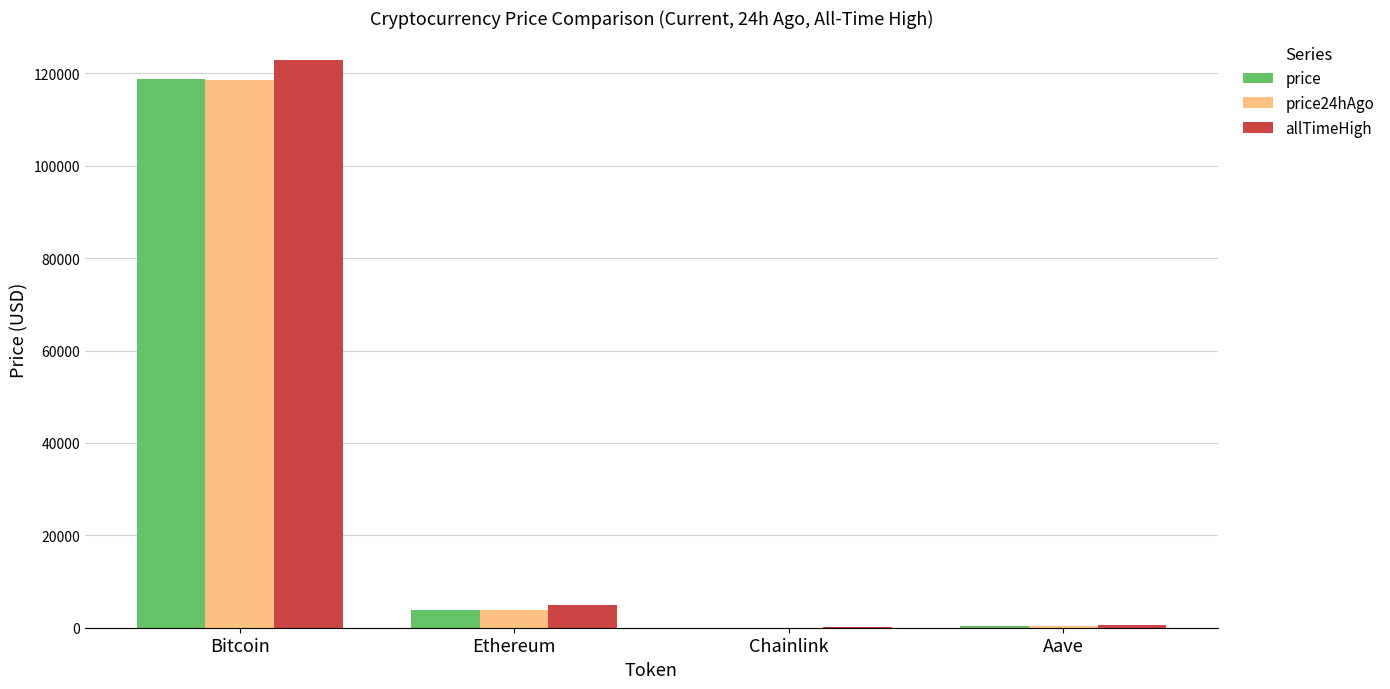

How many values in the allTimeHigh series exceed 4878?

2